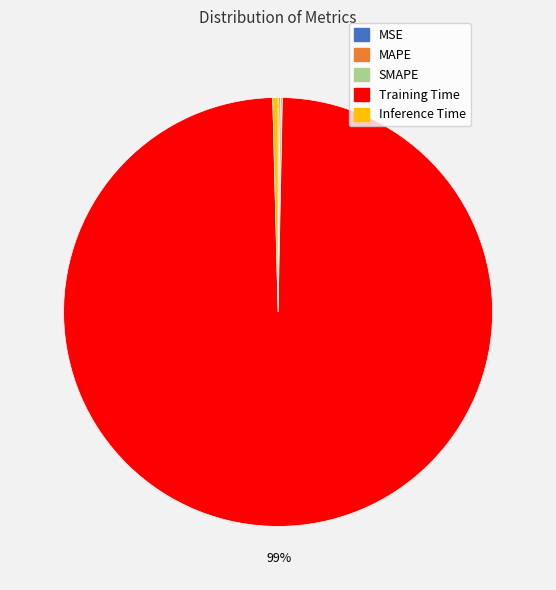

What is the smallest slice in the pie chart?

MSE